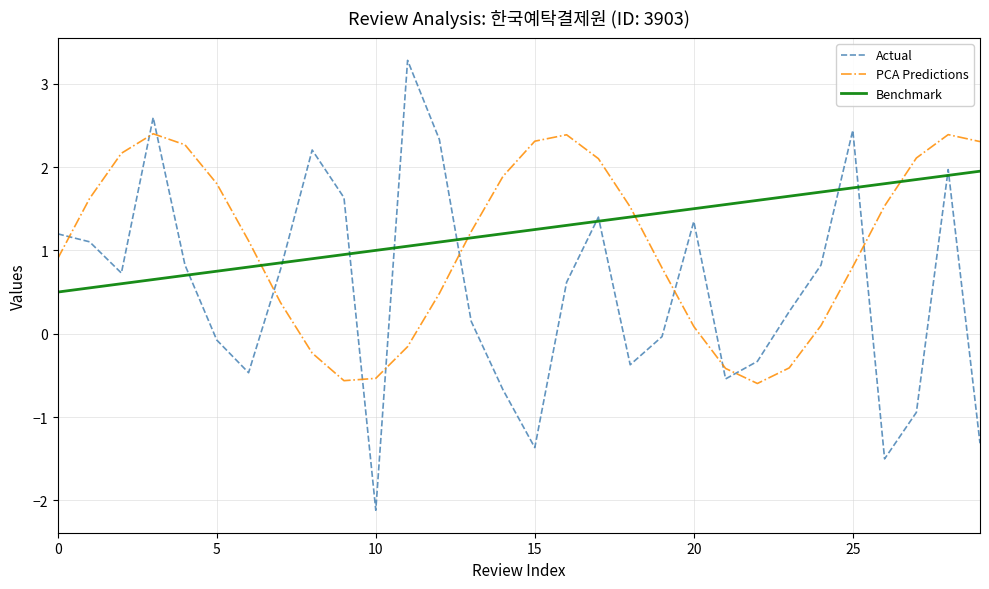

Which series has the largest range (max minus min)?

Actual